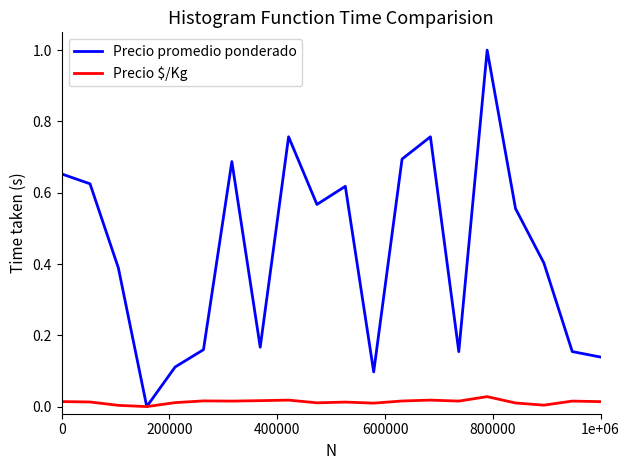

Which series has the widest spread of values?

Precio promedio ponderado